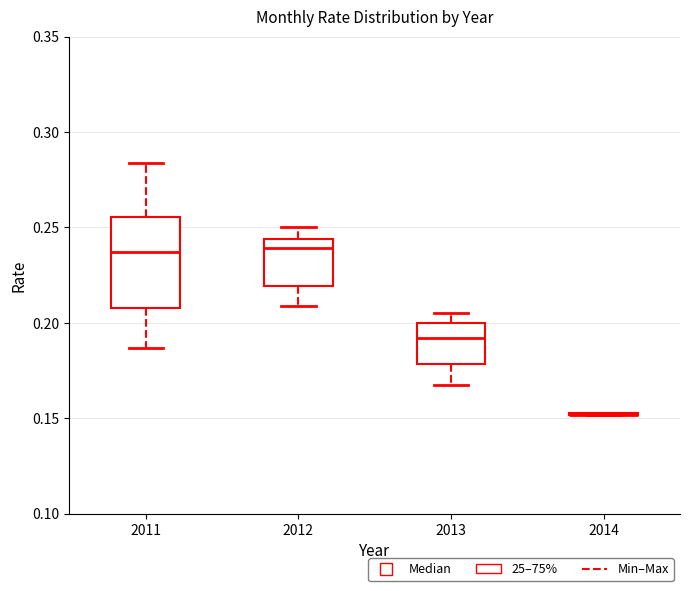

Which box is the tallest, from its lower edge to its upper edge?

2011